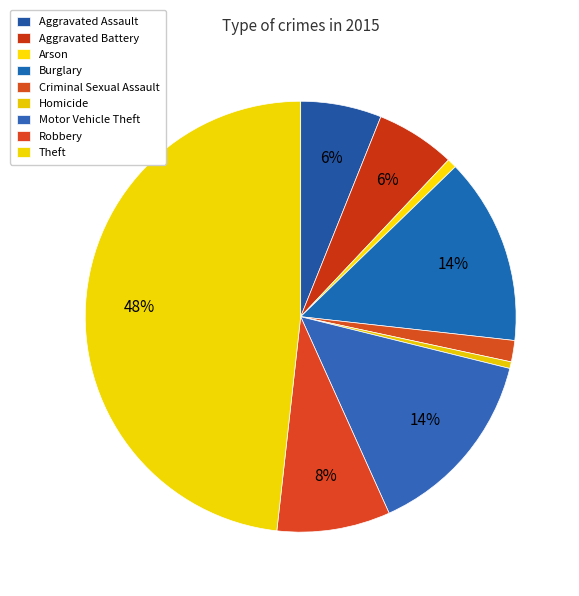

To the nearest percent, what percentage of the pie is Criminal Sexual Assault?

2%